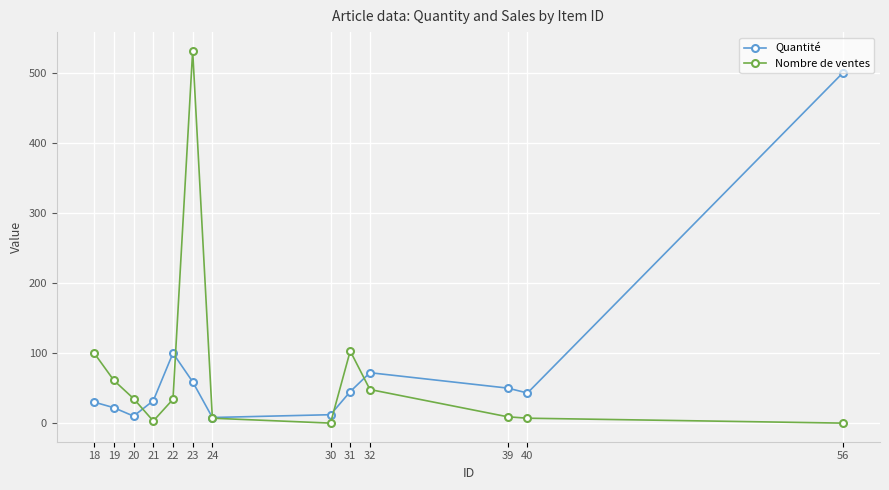

Does the chart have visible grid lines?

Yes